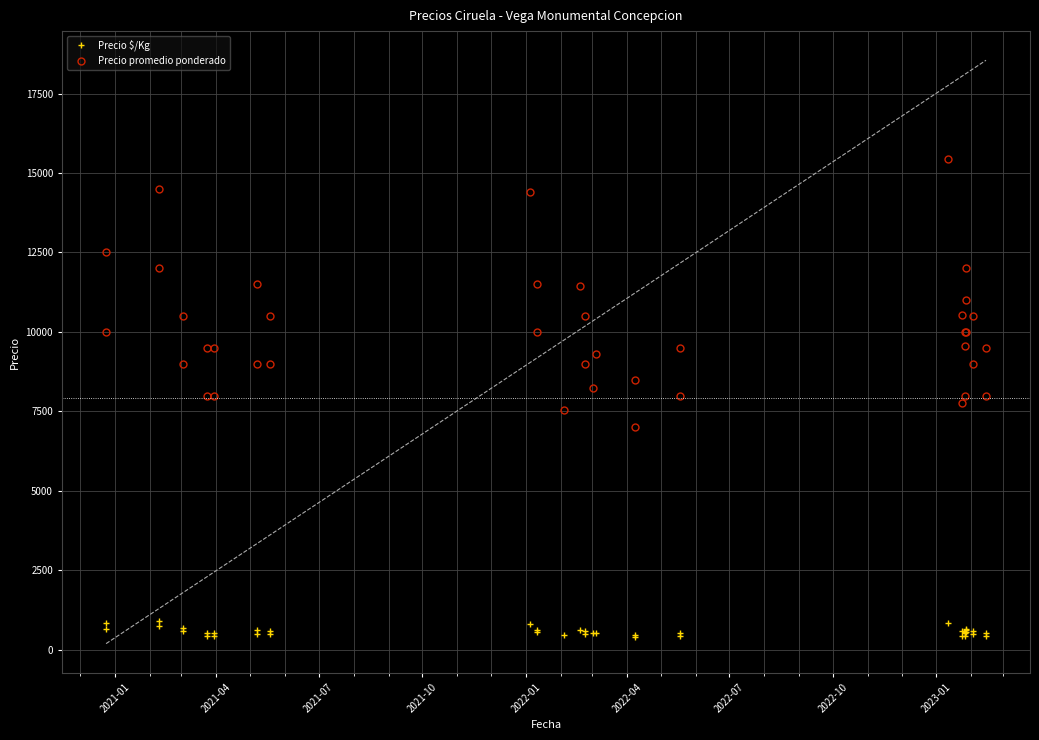

What is the average value of the Precio $/Kg series?

574